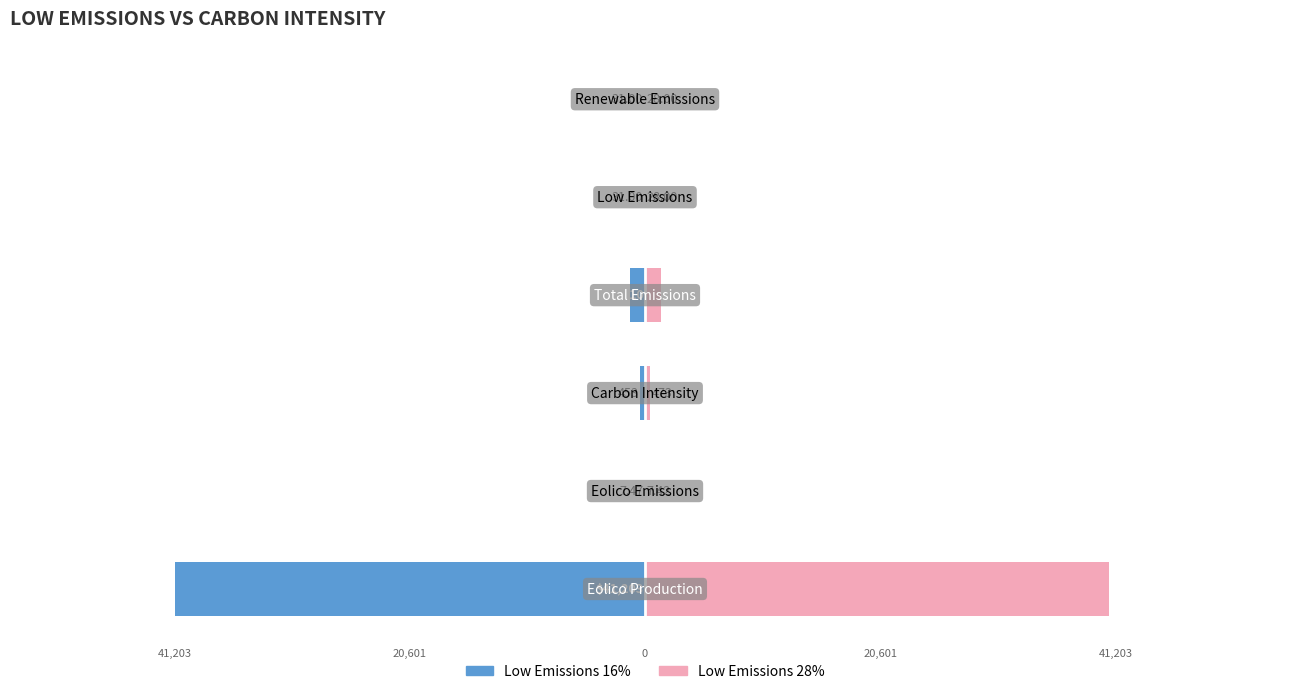

How many bars are there in total?

12